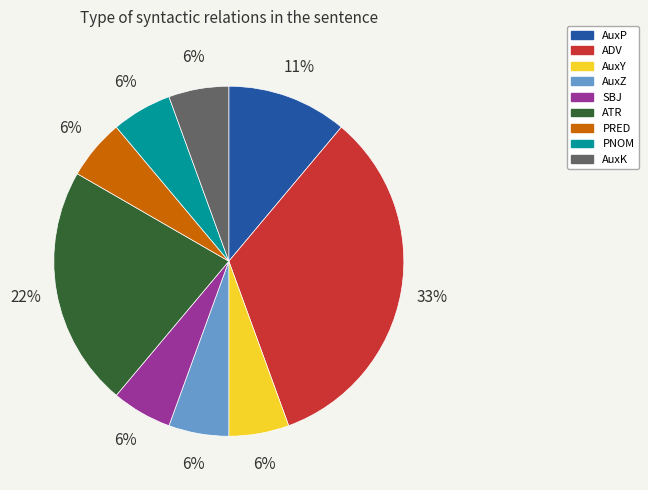

Combined, do ATR and AuxY account for over 50%?

No